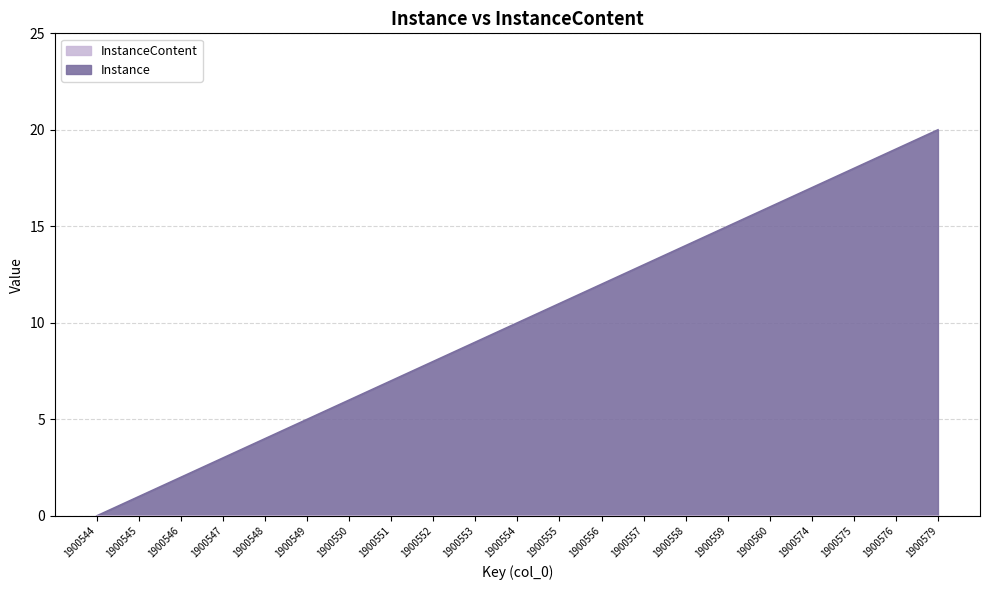

Does the chart display data point markers on the line(s)?

No